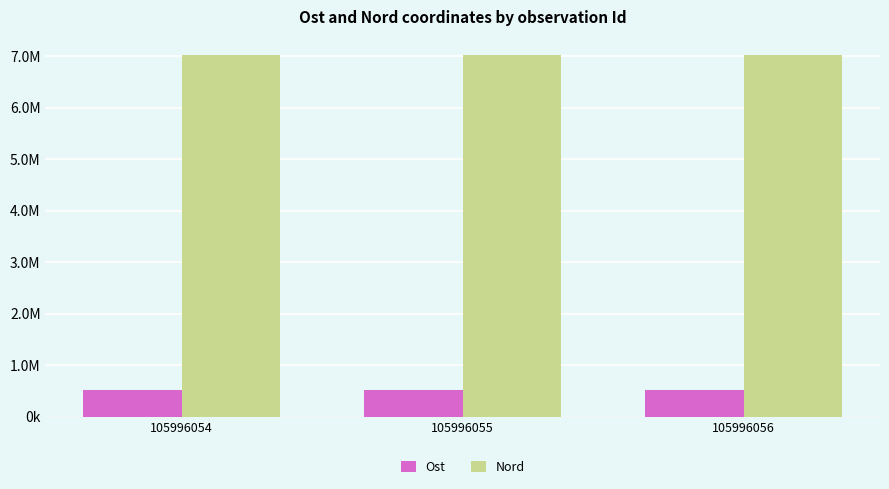

At which category is the sum across all series the highest?

105996054